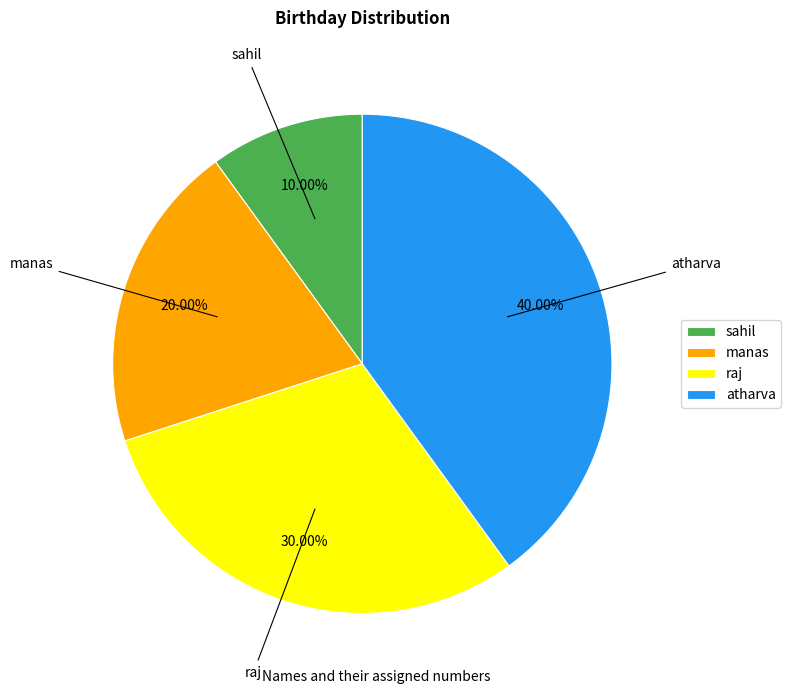

How much of the chart is everything except manas?

80.0%